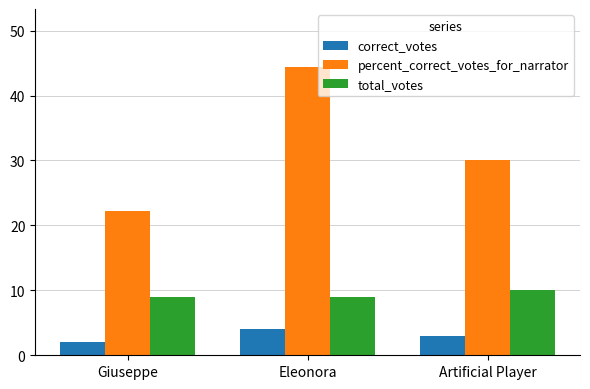

True or false: percent_correct_votes_for_narrator has a value of 22.2 at Giuseppe.

True